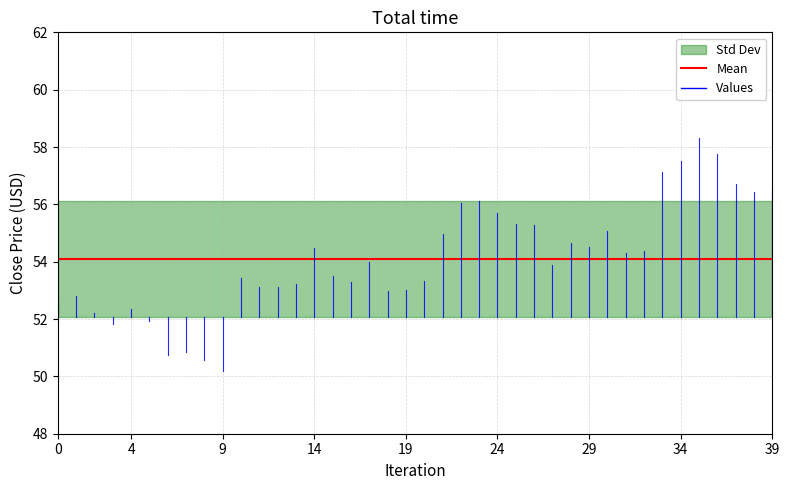

What is the spread (max minus min) of values at 16?

0.3